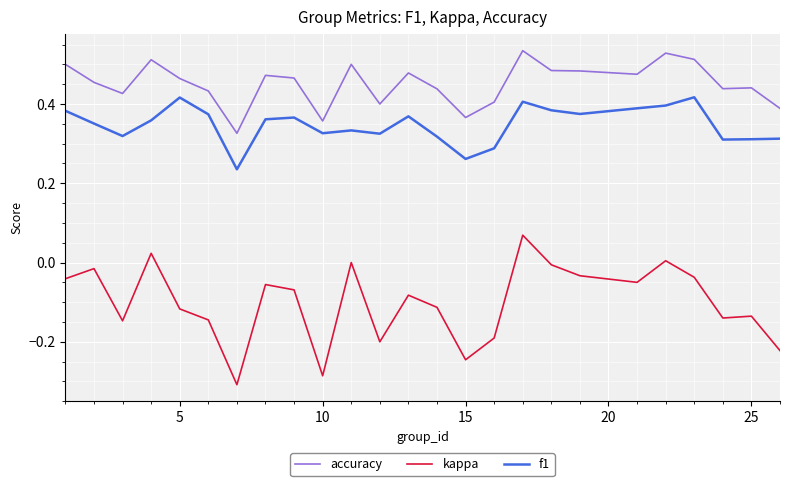

List the series in order of their peak value, lowest first.

kappa, f1, accuracy